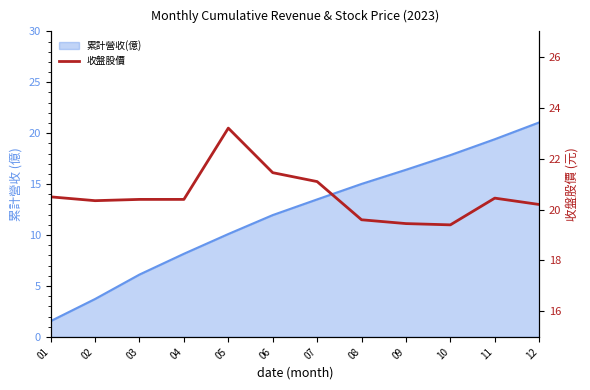

How many points are higher than both their immediate neighbors (excluding endpoints)?

2